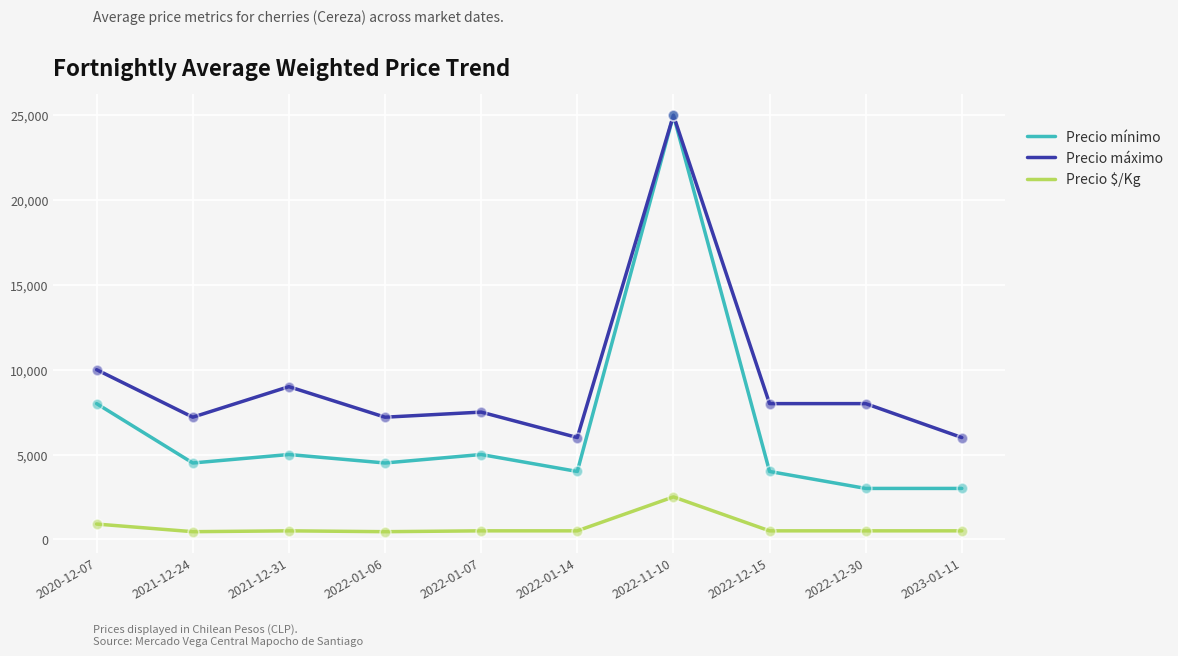

Which series has the largest range (max minus min)?

Precio mínimo